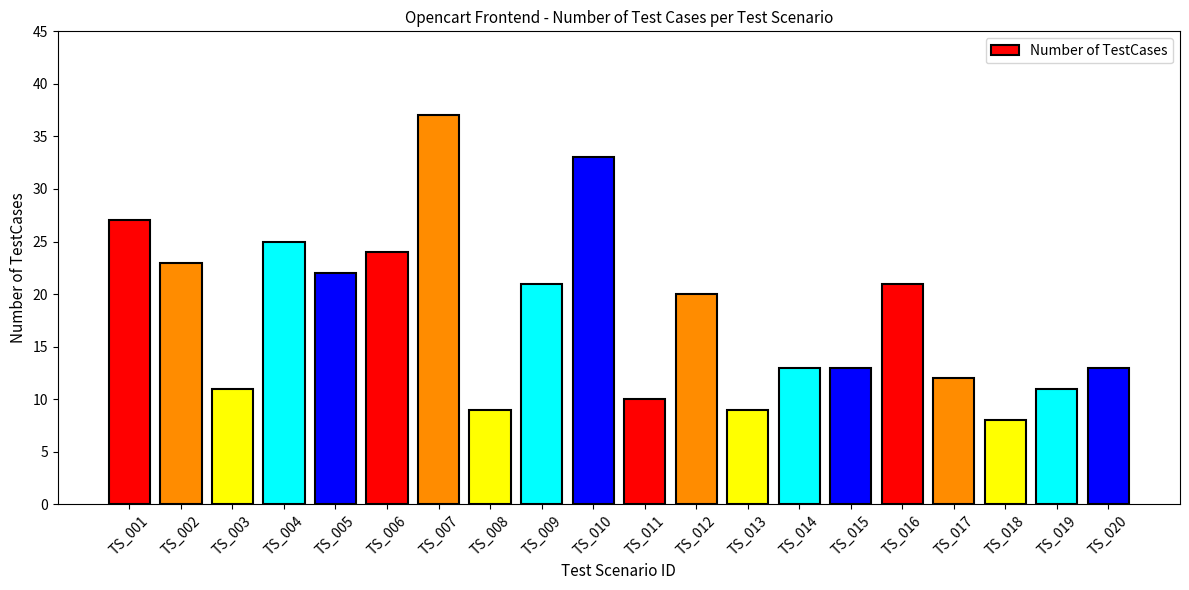

Approximately how many times larger is the value at TS_012 compared to TS_002?

0.9